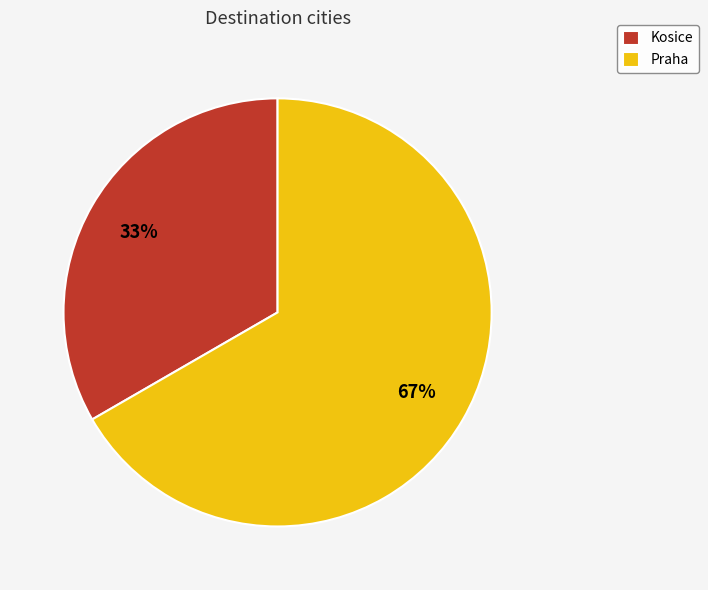

Rank the categories by value from lowest to highest.

Kosice, Praha